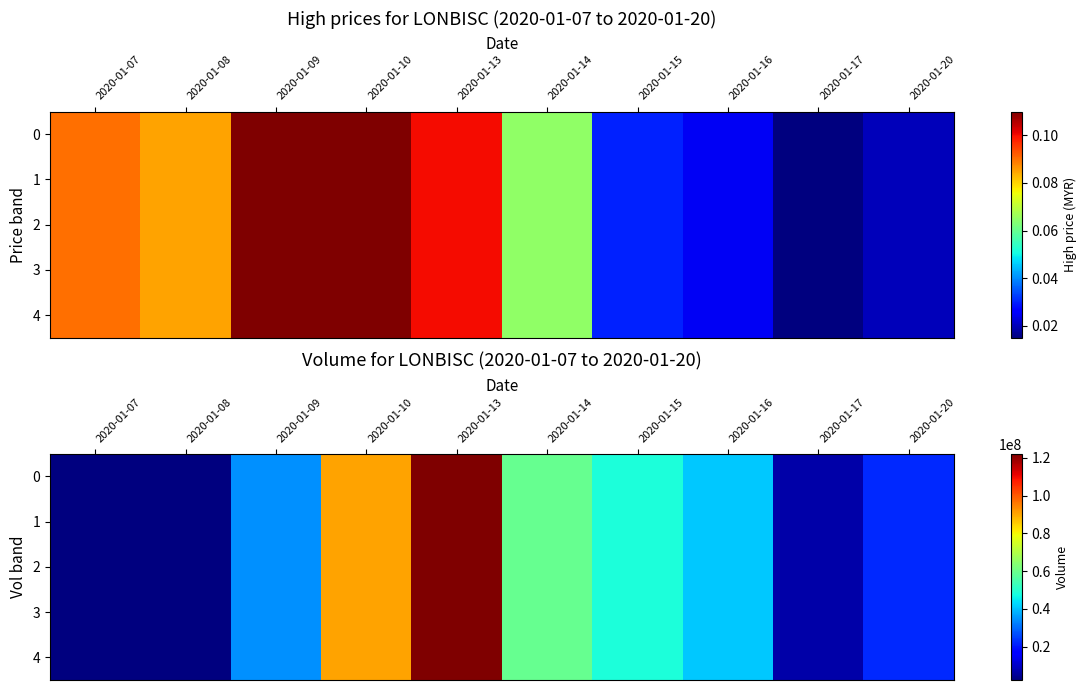

True or false: 3 has a value of 1672978 at 2020-01-07.

False